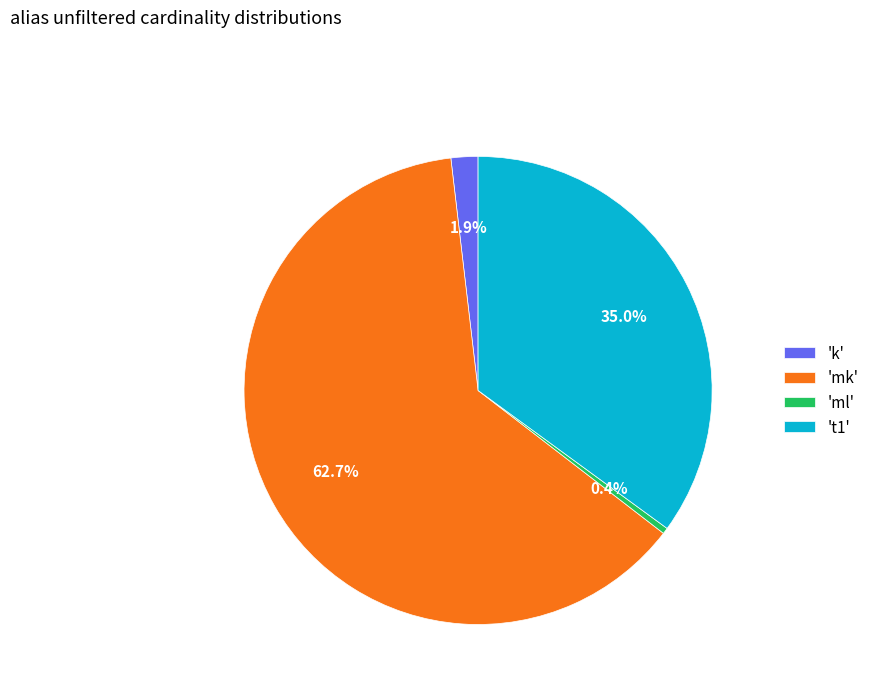

Which has a higher value, 'mk' or 'ml'?

'mk'